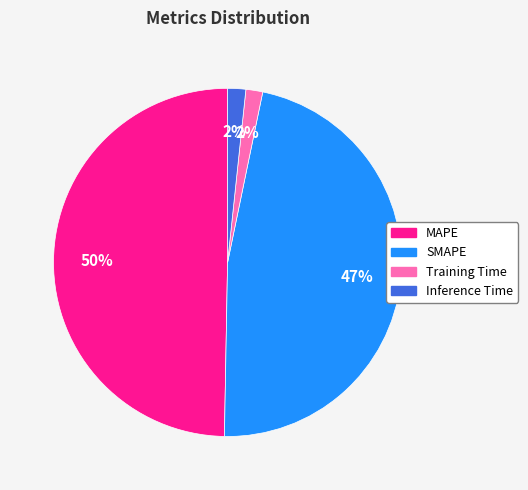

Does Inference Time account for over 50% of the chart?

No